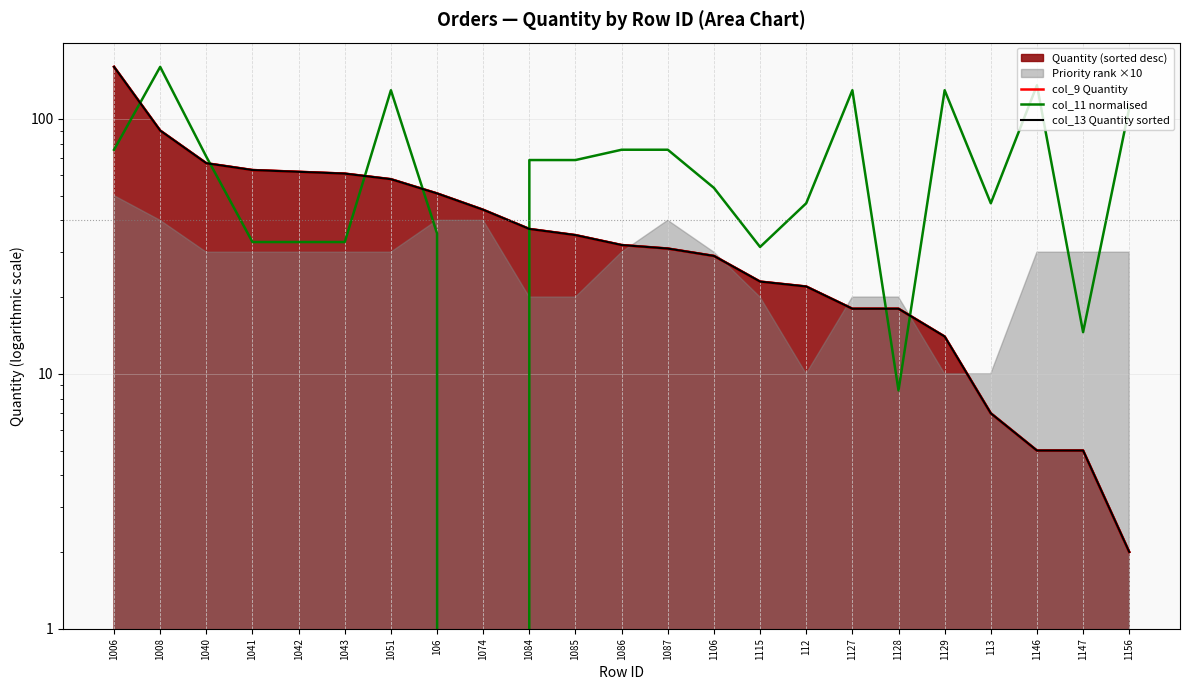

Does the chart display data point markers on the line(s)?

No